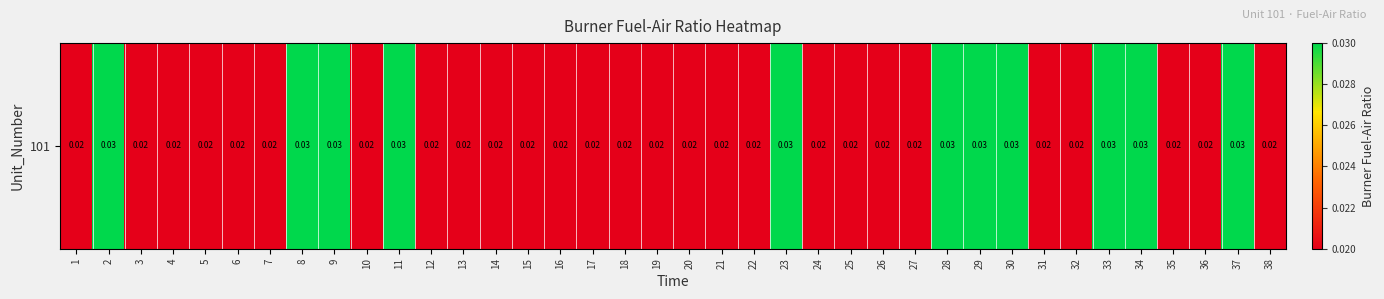

The value at 26 is 0.0. True or false?

False